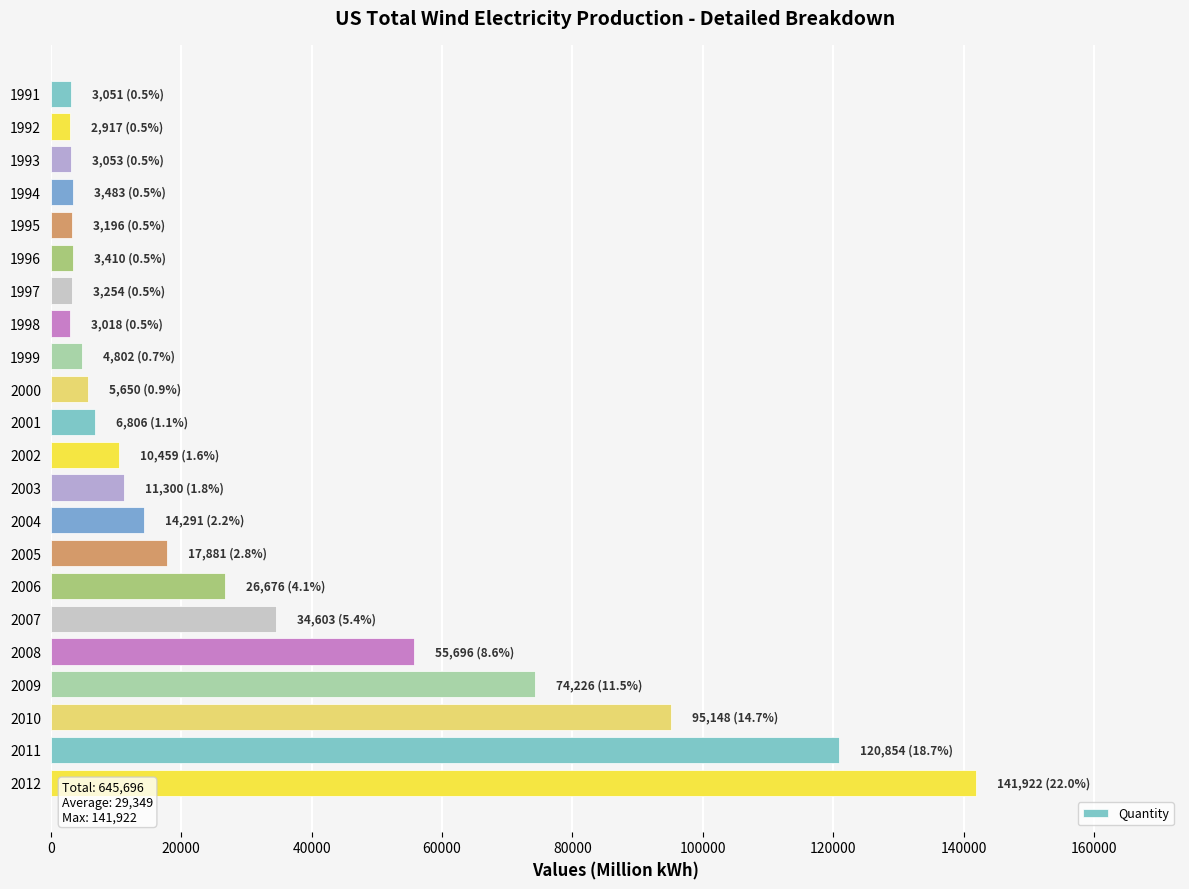

Is it true that the value at 2006 is 18612?

False